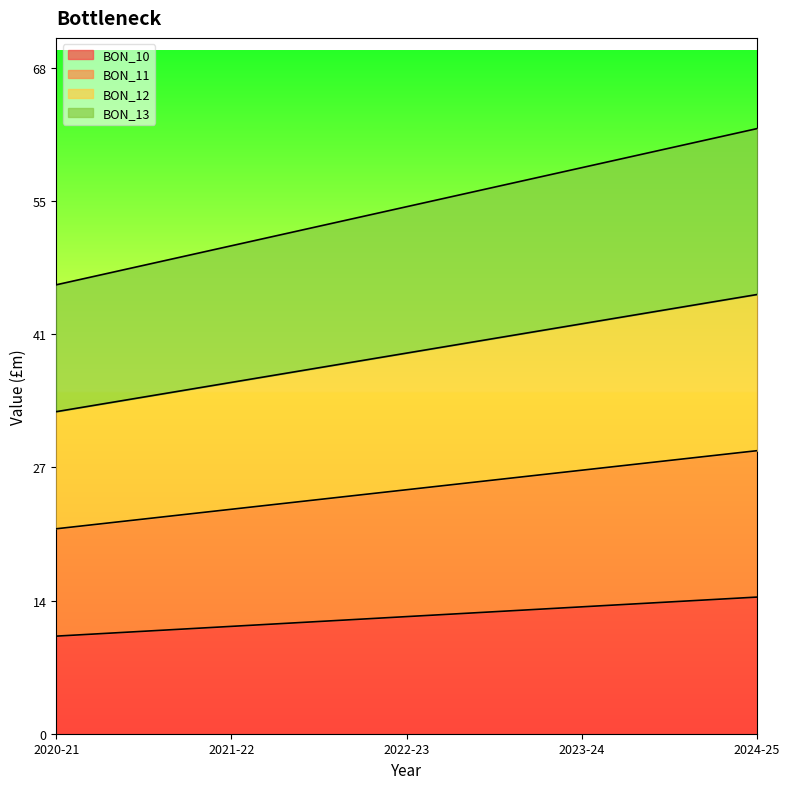

What is the difference between the second highest and second lowest values in the BON_10 series?

2